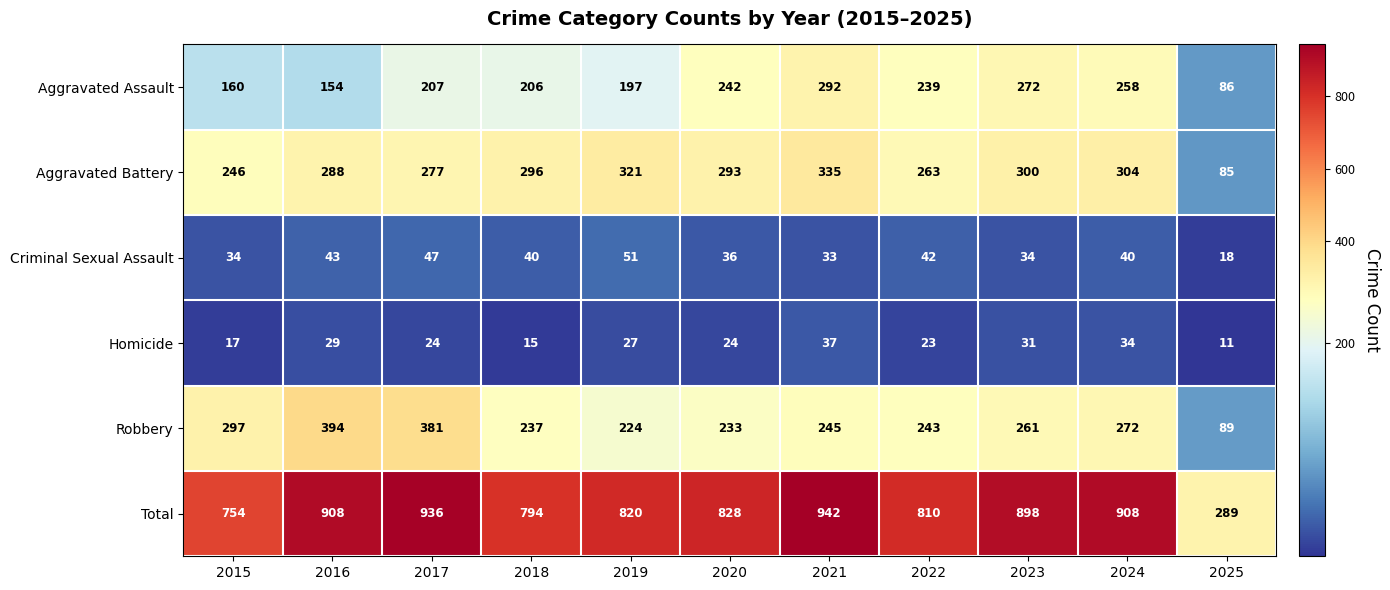

What is the sum of the Aggravated Assault values at 2016 and 2018?

360